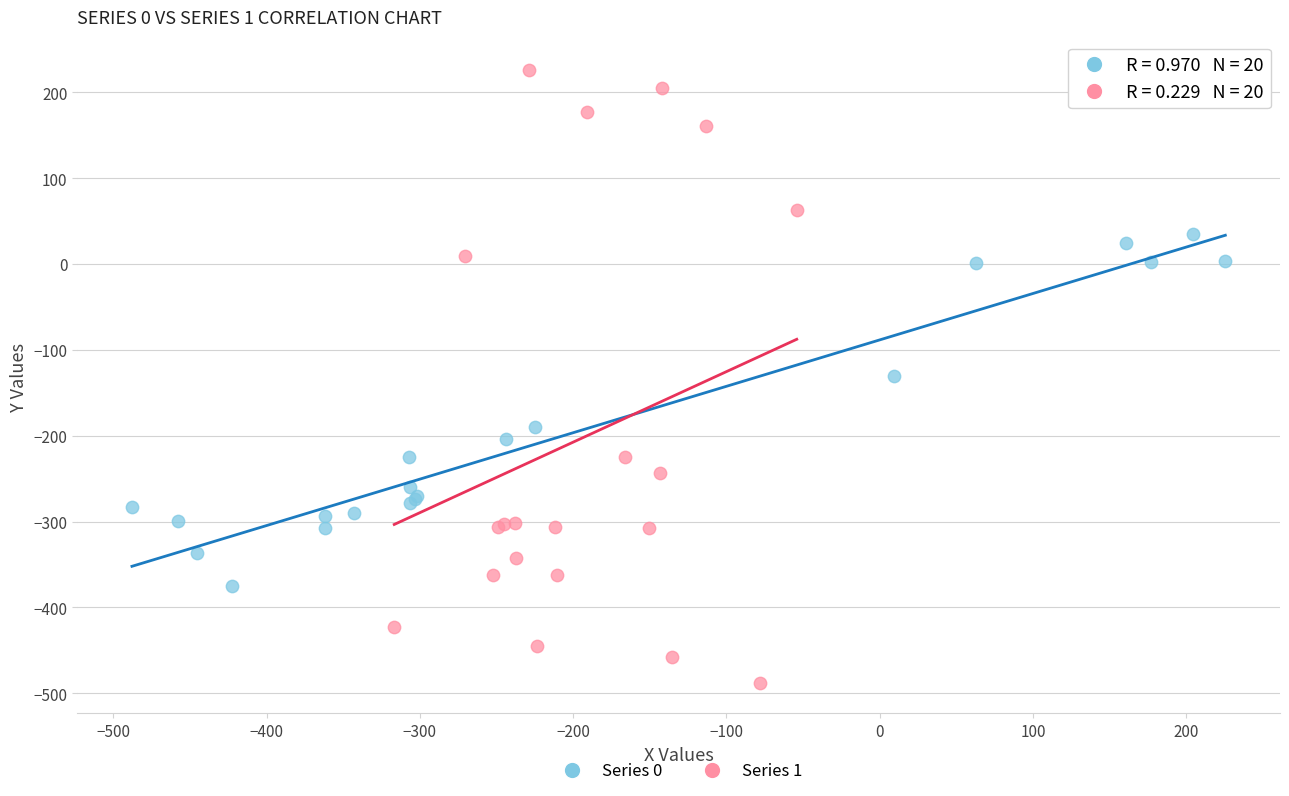

What are all the series names shown in the legend?

Series 0, Series 1